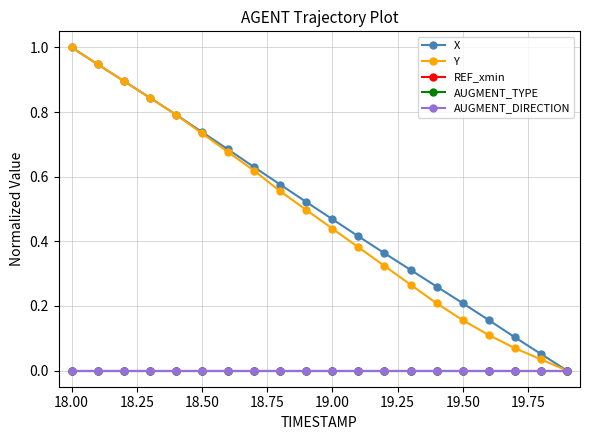

Does the chart have visible grid lines?

Yes